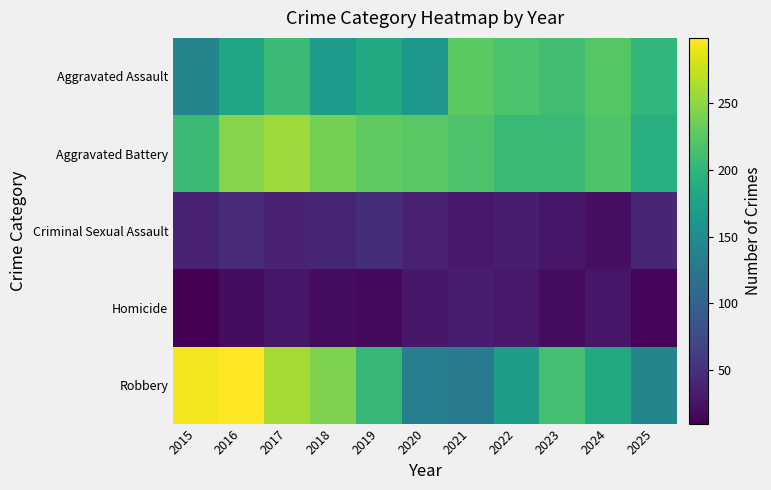

At 2016, list the series in order from smallest to largest.

Homicide, Criminal Sexual Assault, Aggravated Assault, Aggravated Battery, Robbery